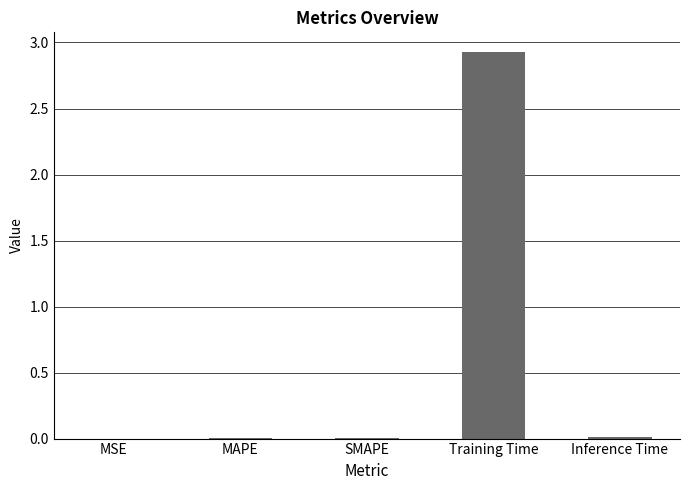

Which has a higher value, Training Time or MAPE?

Training Time